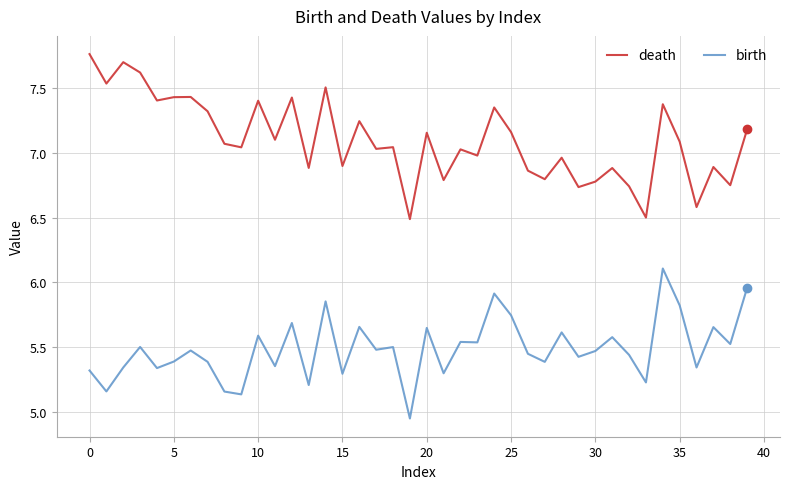

What is the maximum value for birth?

6.1